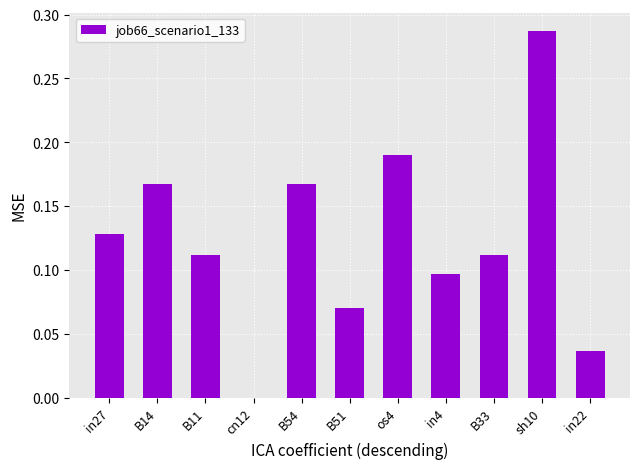

What is the sum of all values?

1.4